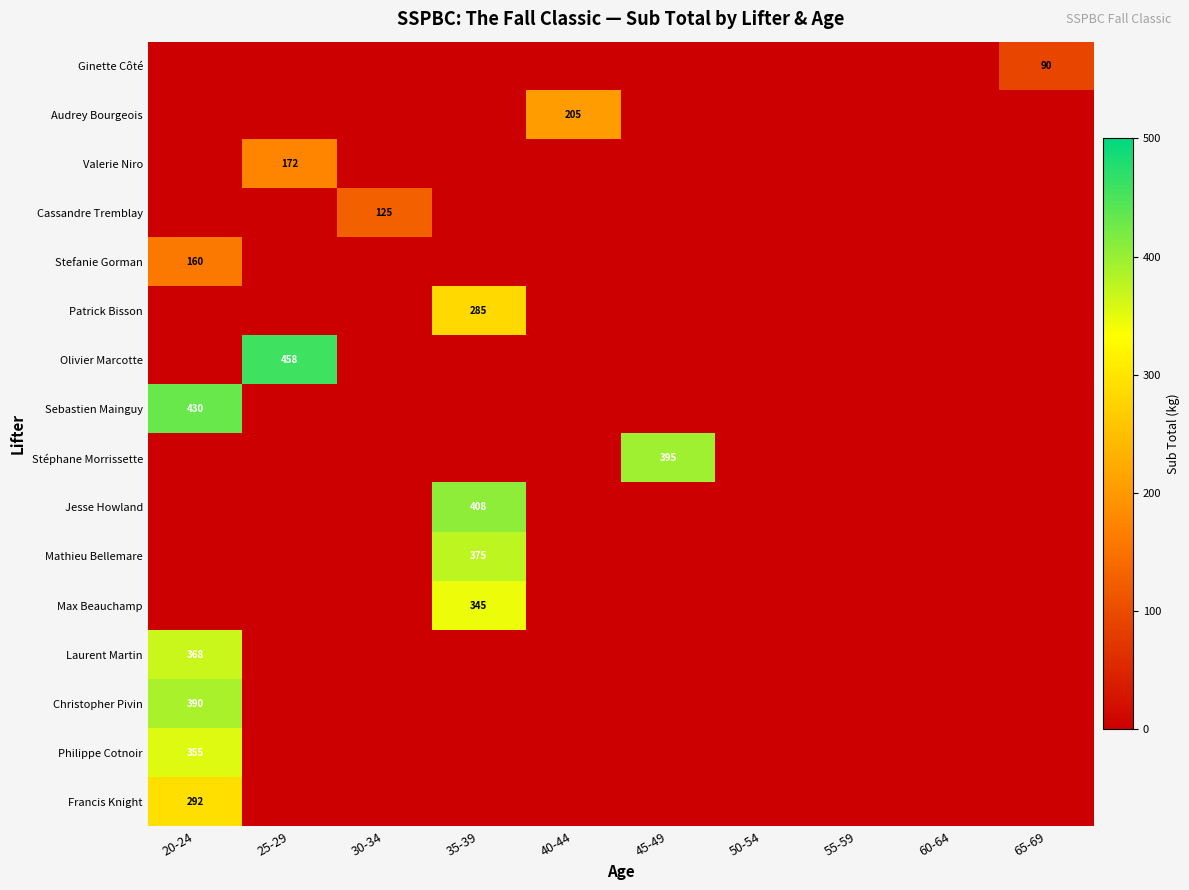

At which category is the sum across all series the highest?

20-24